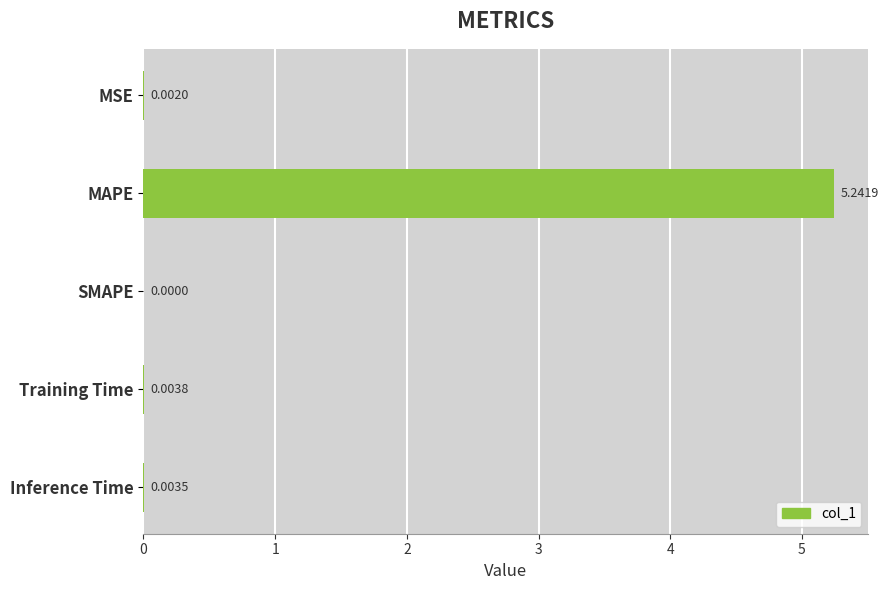

Which category has the highest value across all series?

MAPE